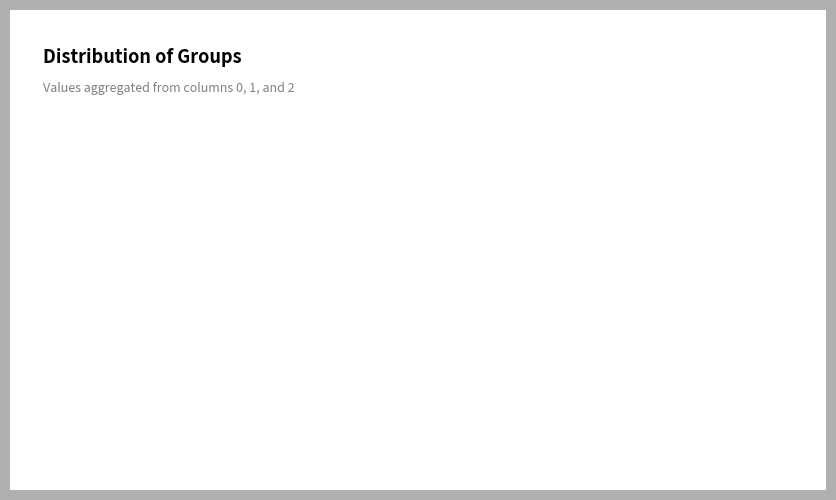

Is it true that 1 is 40% of the pie?

True